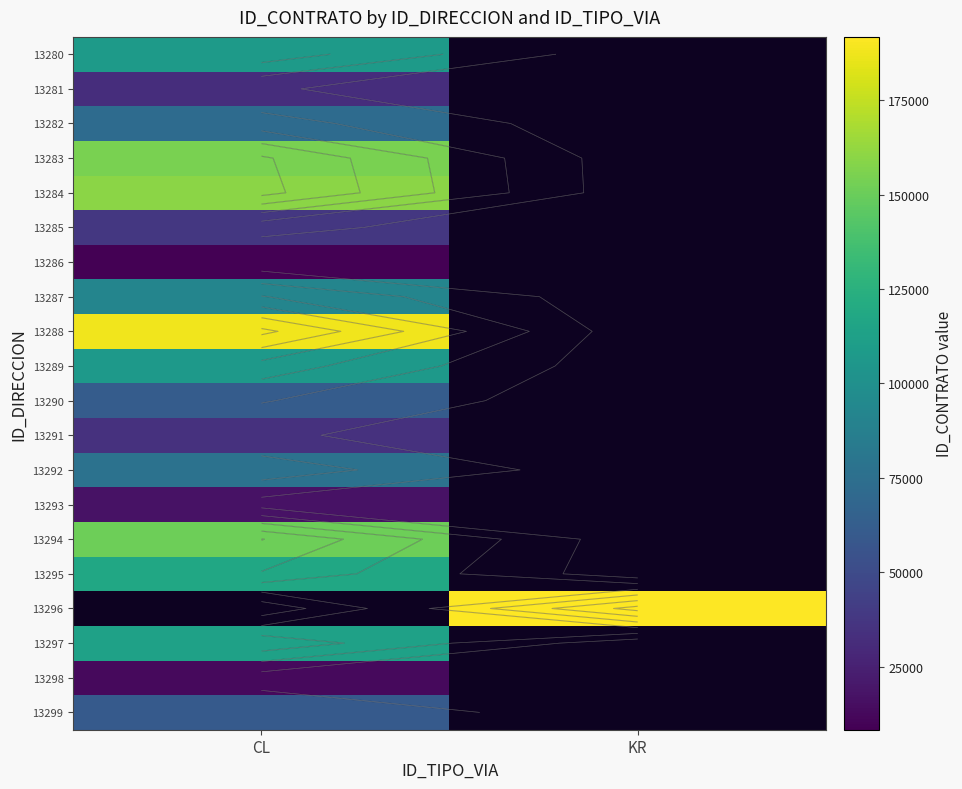

What is the spread (max minus min) of values at CL?

179615.0